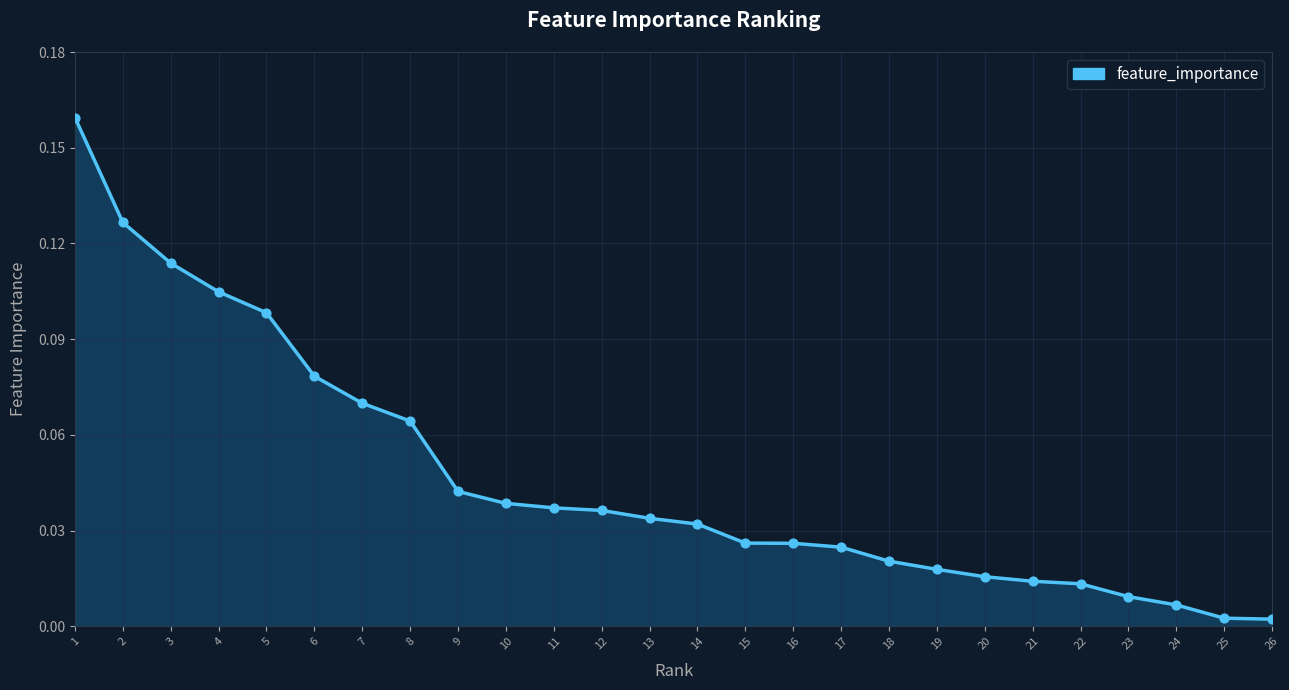

What is the total value across all series at 8?

0.1